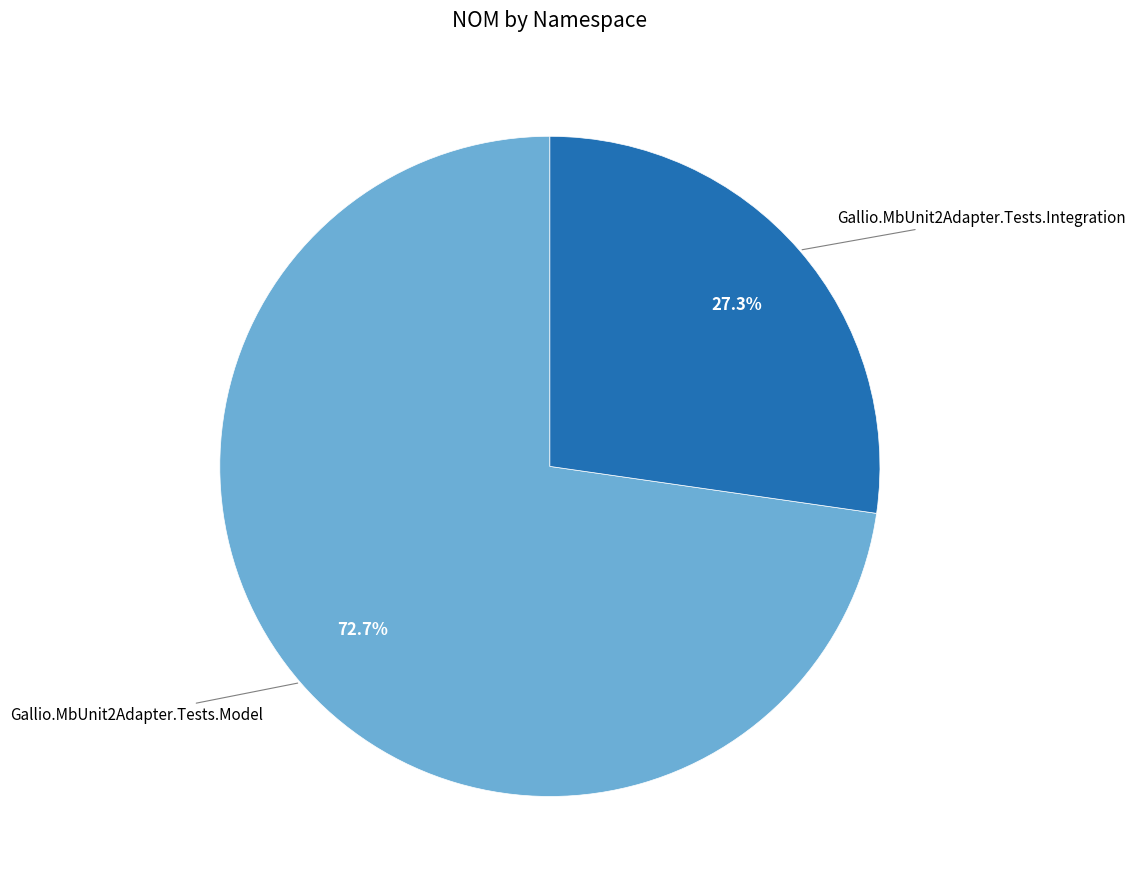

Does any single category account for the majority?

Yes